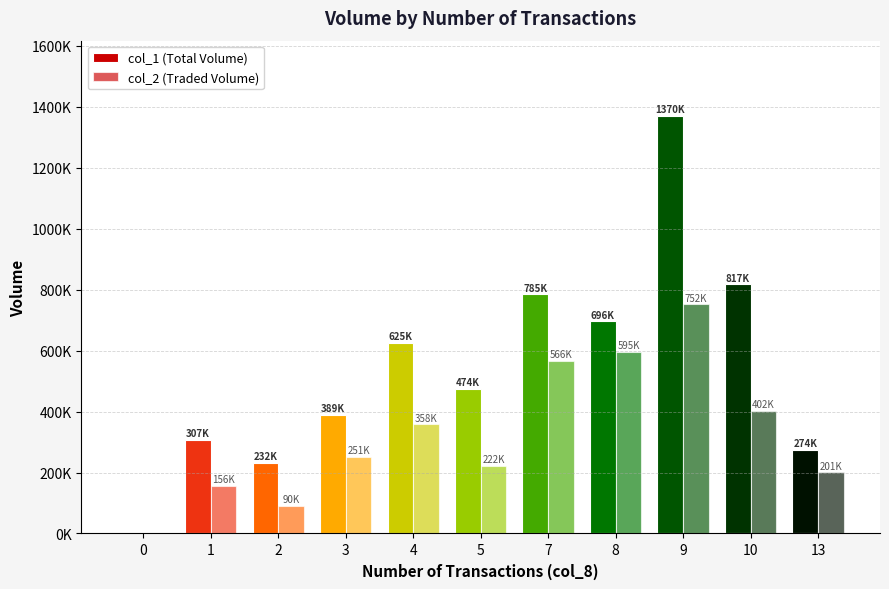

Does the chart contain stacked bars?

No